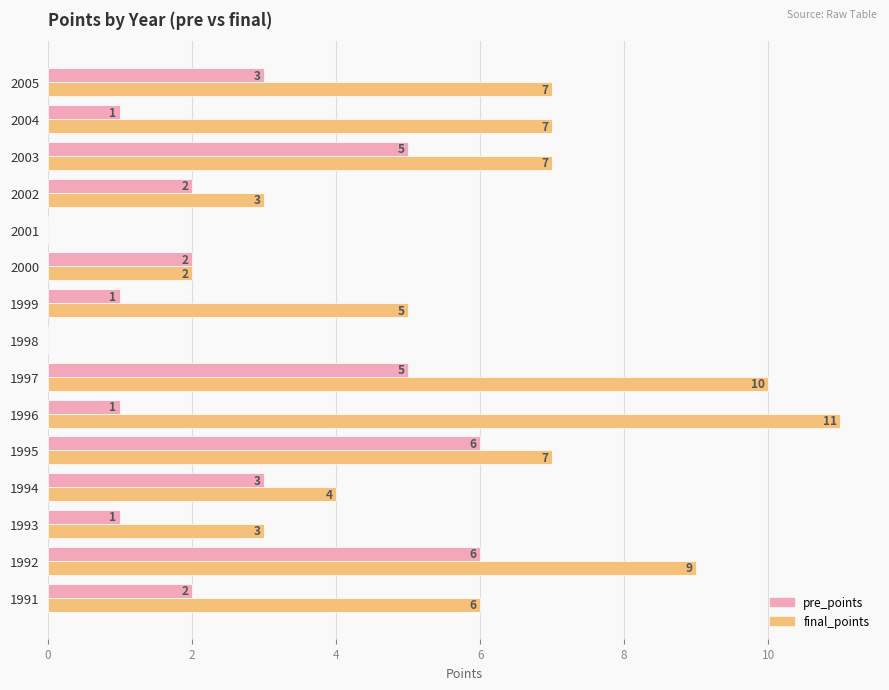

What is the highest value of the final_points series?

11